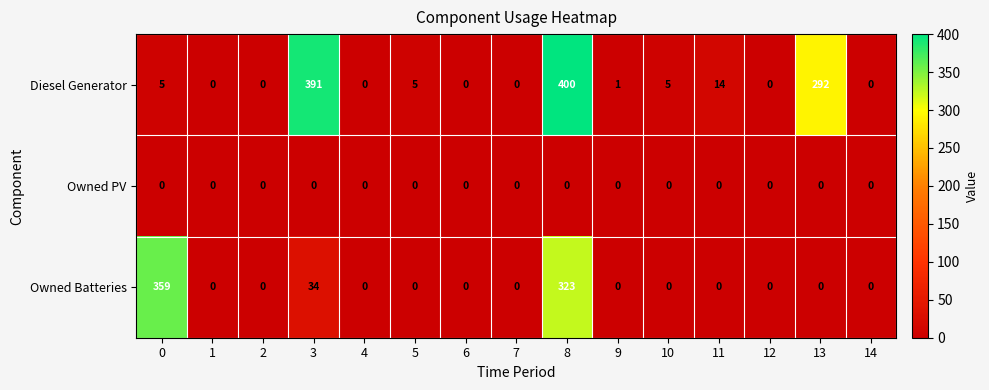

Rank the series by their average value, from lowest to highest.

Owned PV, Owned Batteries, Diesel Generator